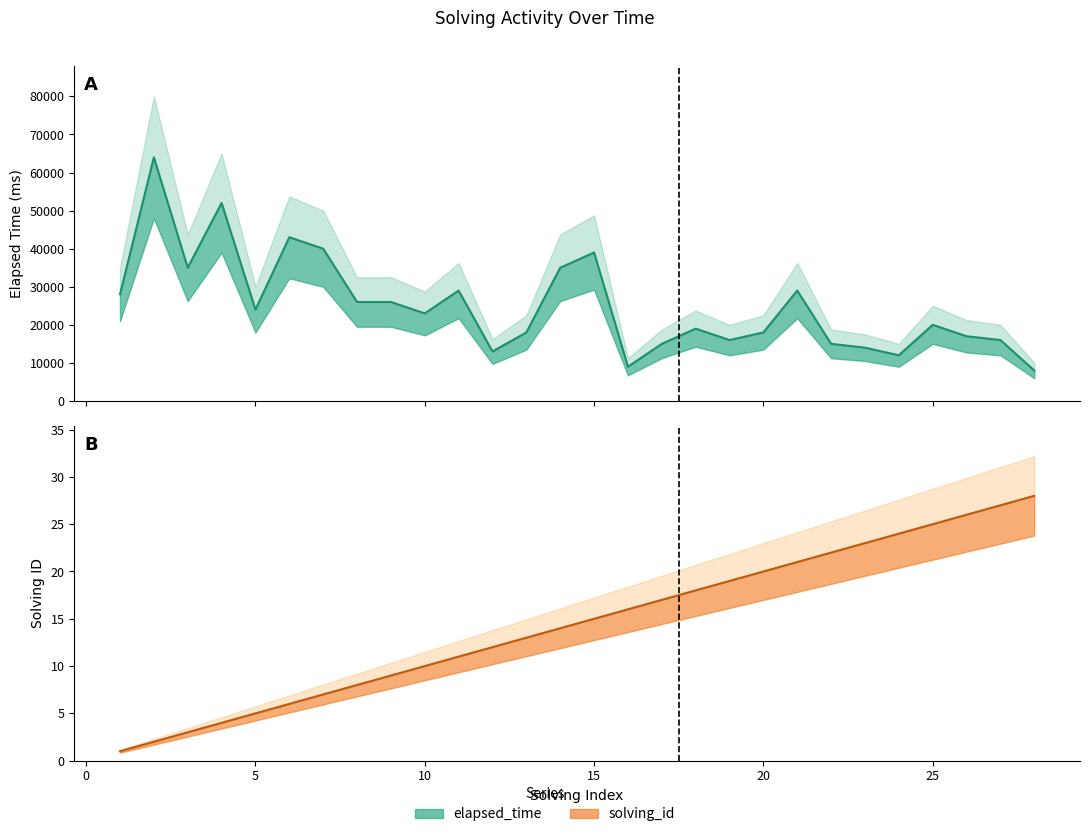

Reading left to right, transcribe all the data shown in this chart.

elapsed_time: 28000	64000	35000	52000	24000	43000	40000	26000	26000	23000	29000	13000	18000	35000	39000	9000	15000	19000	16000	18000	29000	15000	14000	12000	20000	17000	16000	8000
solving_id: 1	2	3	4	5	6	7	8	9	10	11	12	13	14	15	16	17	18	19	20	21	22	23	24	25	26	27	28